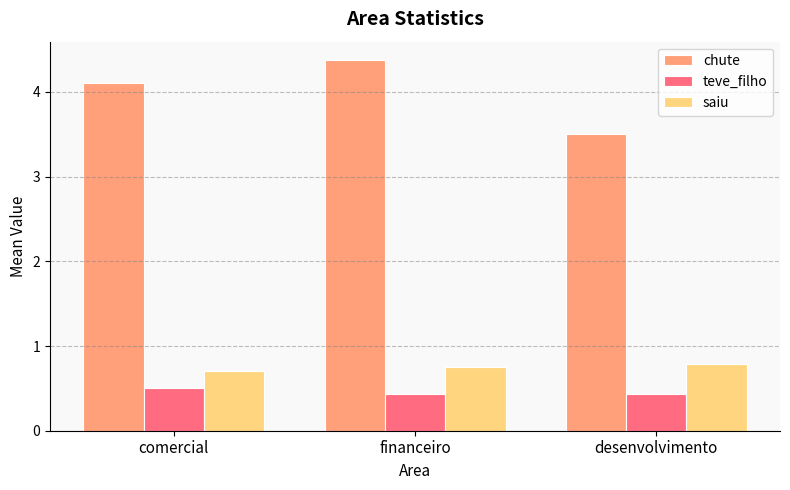

Rank the series by their maximum value, from lowest to highest.

teve_filho, saiu, chute